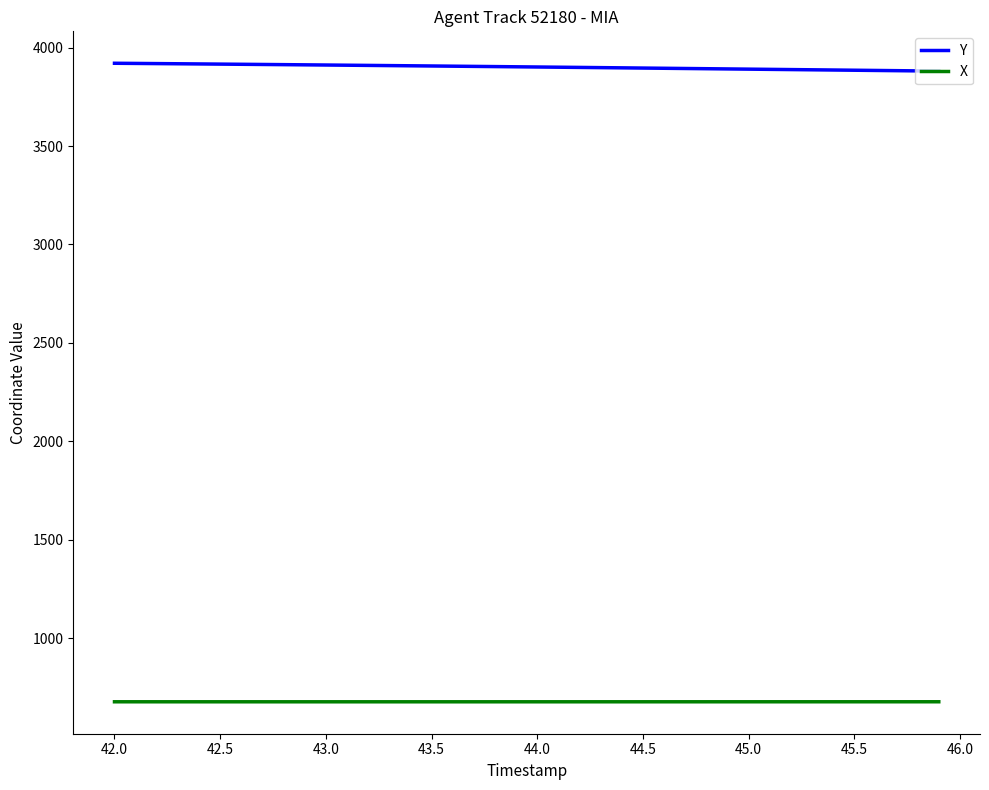

True or false: Y and X intersect in this chart.

False